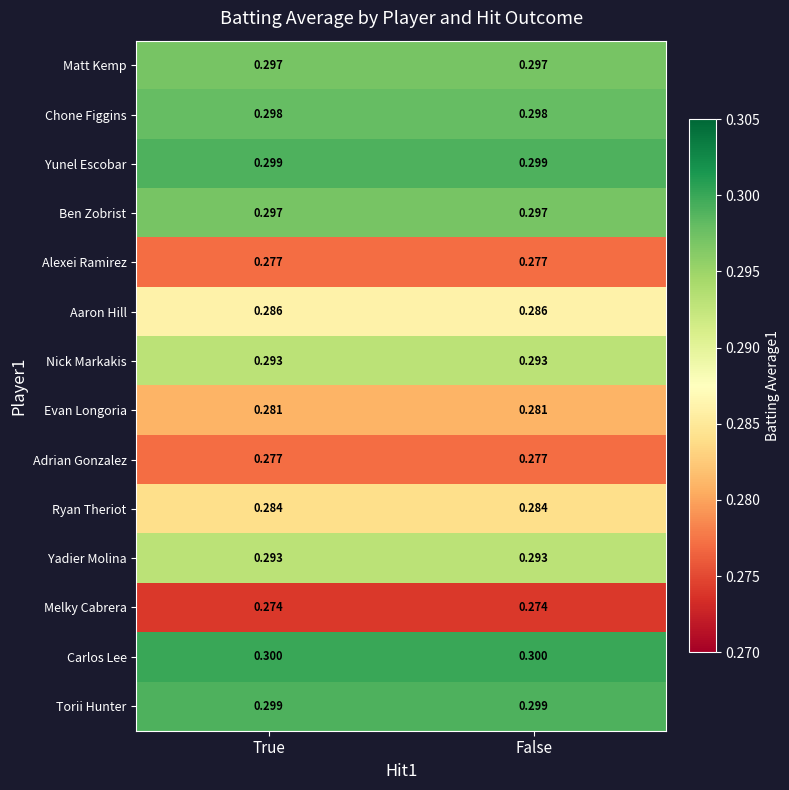

Which series has the largest total across all categories?

Carlos Lee